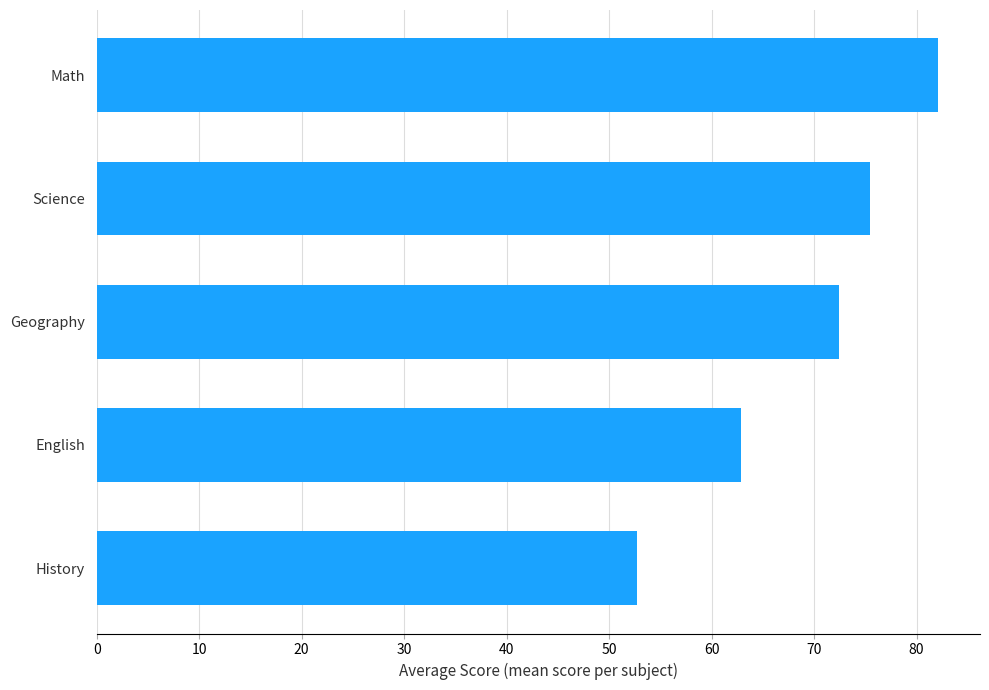

What is the average value?

69.1